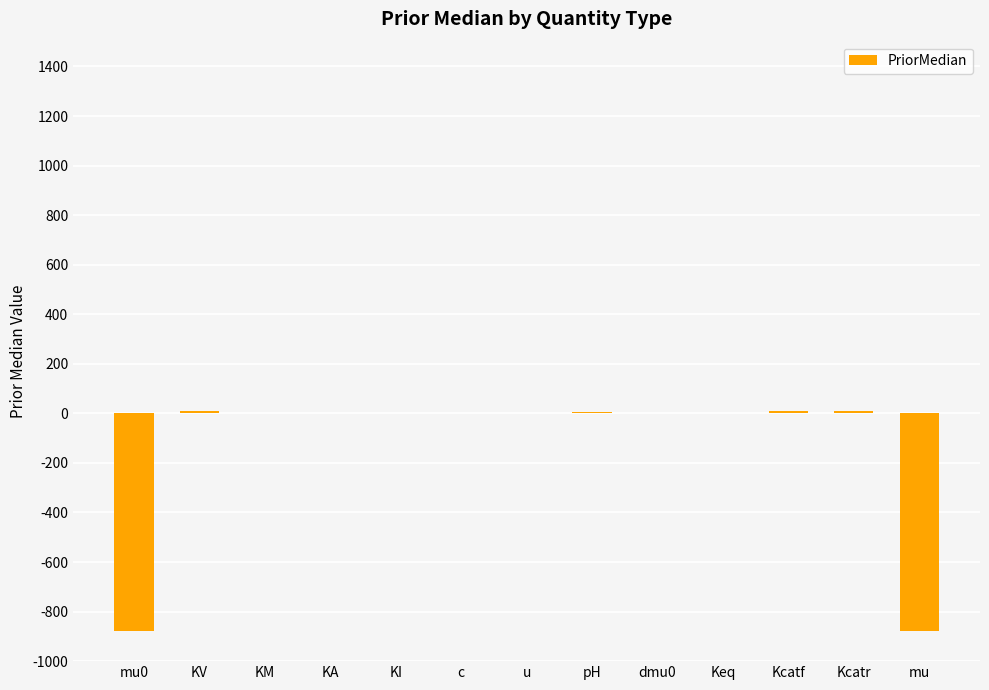

Does the chart contain stacked bars?

No